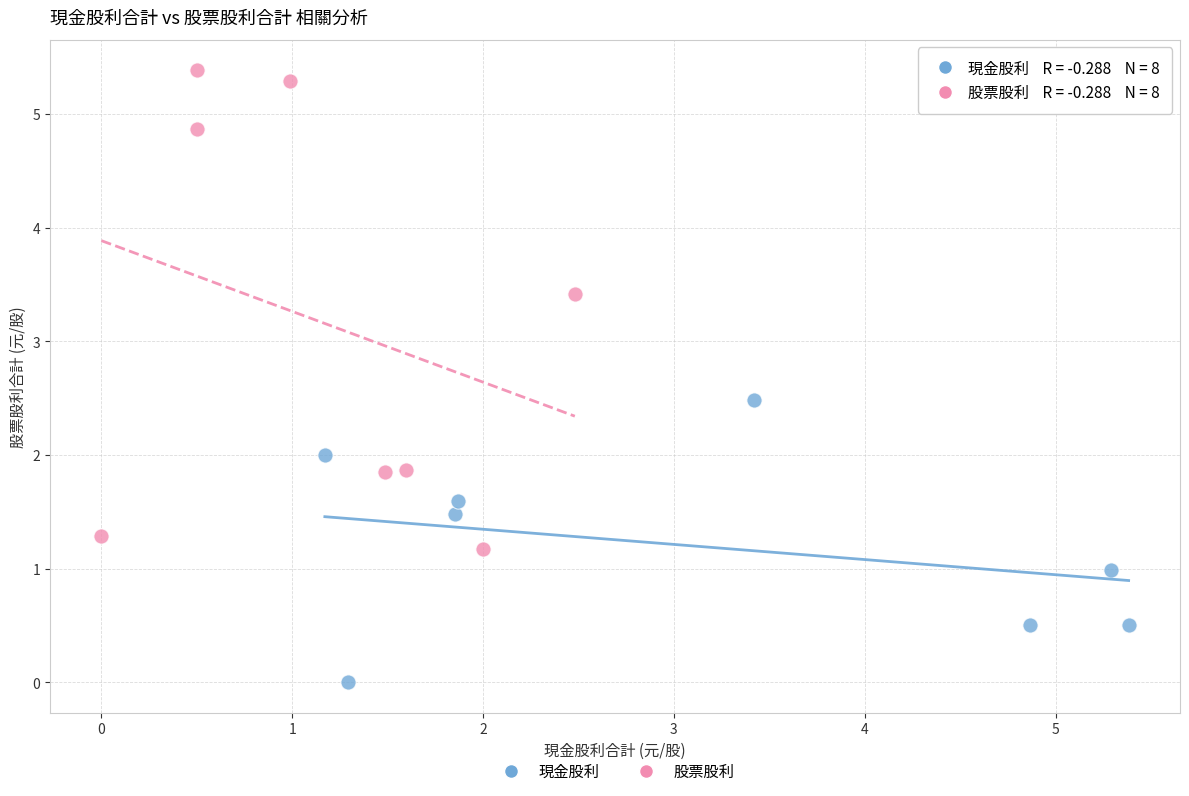

Which series has the widest spread of Y values?

股票股利